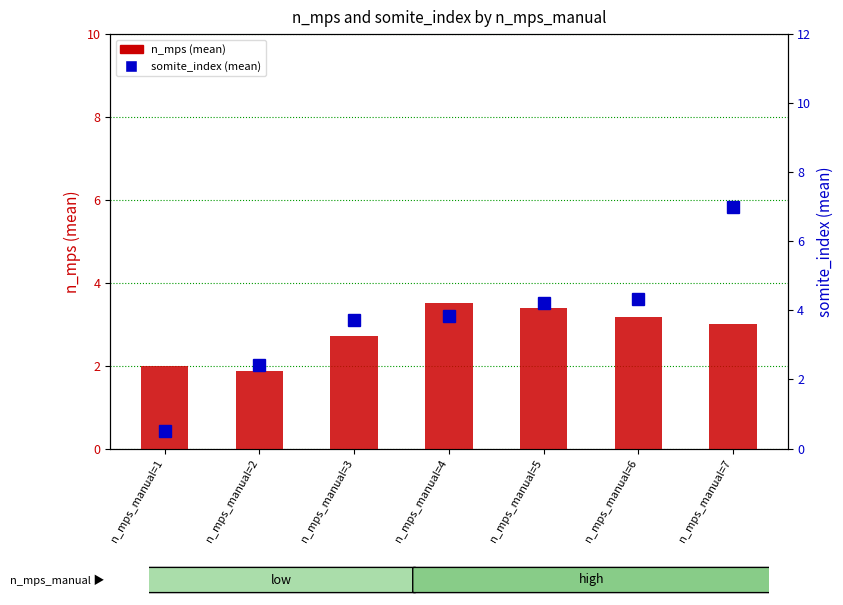

What is the difference between the maximum and minimum values in the somite_index series?

6.5